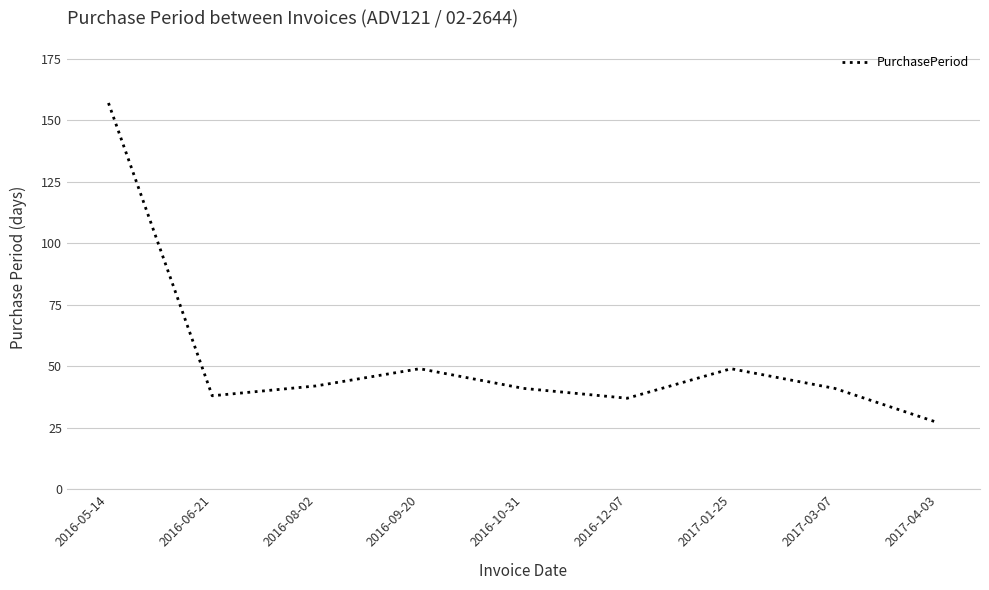

Where is the first local maximum?

2016-09-20